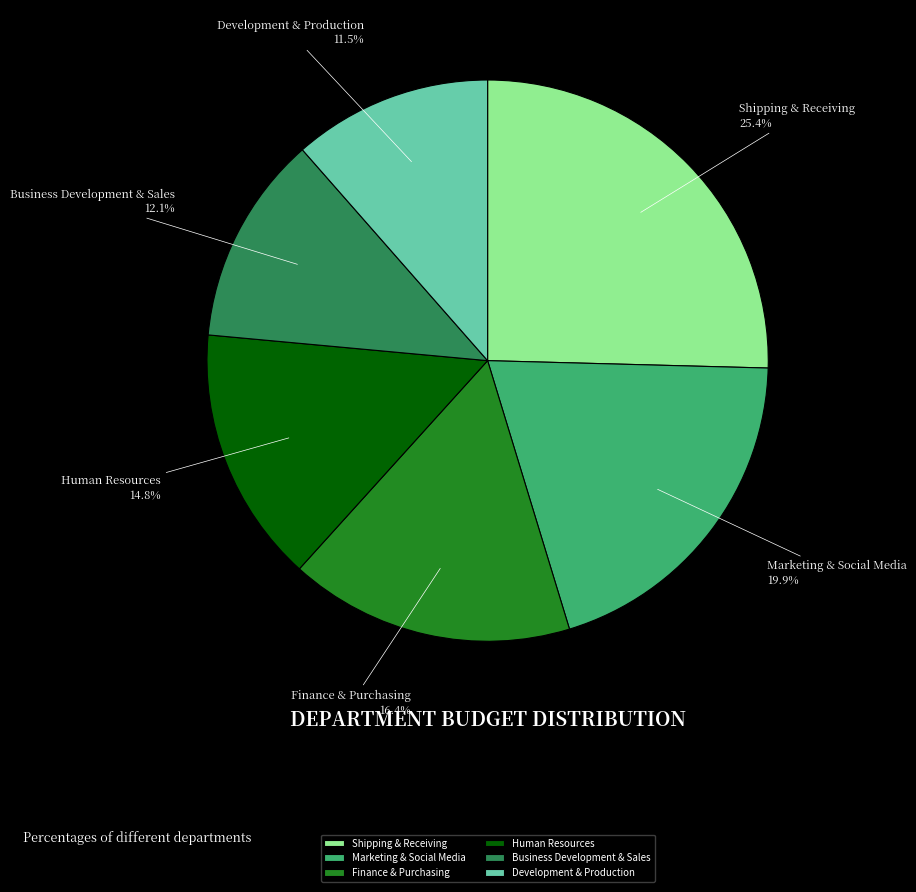

Does any single category account for the majority?

No